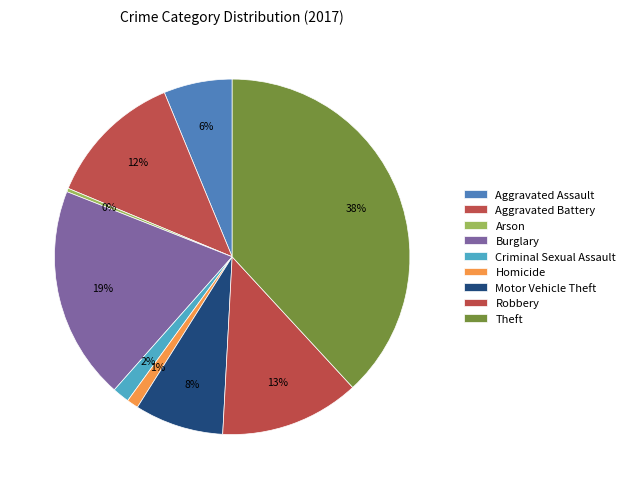

What portion of the pie excludes Aggravated Assault?

93.8%